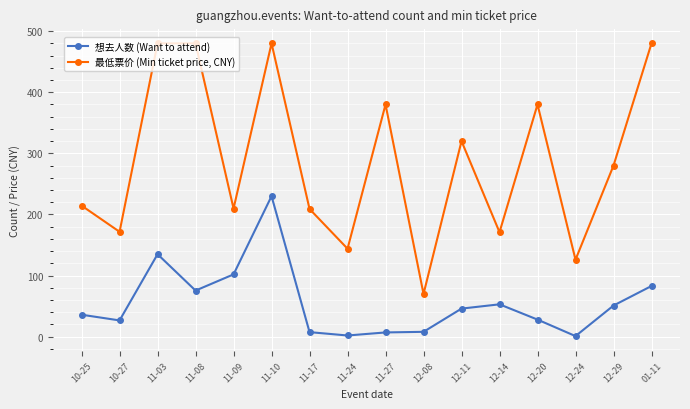

How many lines are shown in the chart?

2